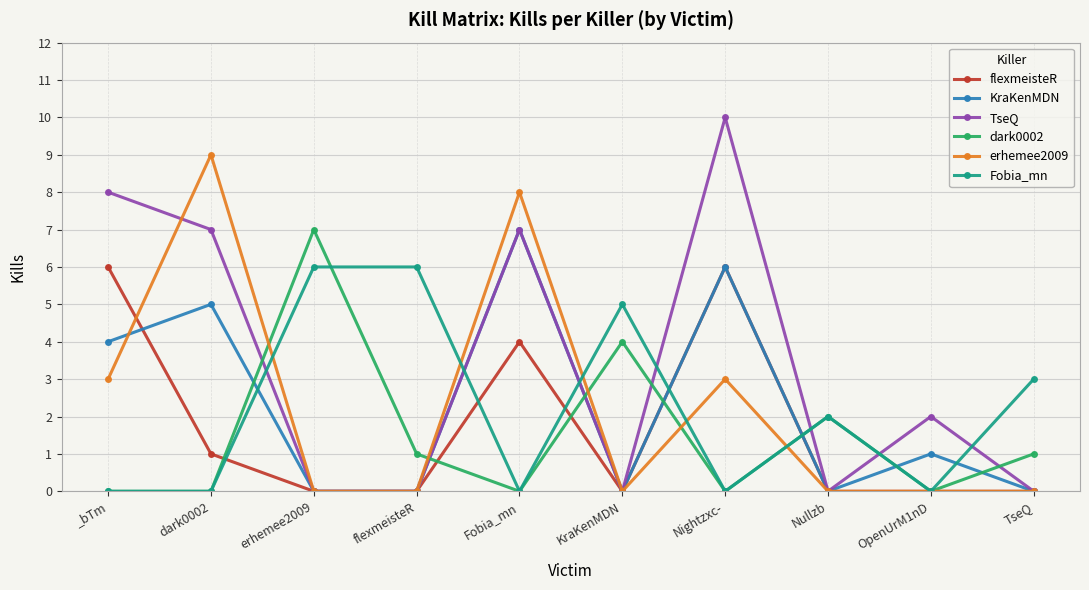

What is the label of the 8th point from the right?

erhemee2009